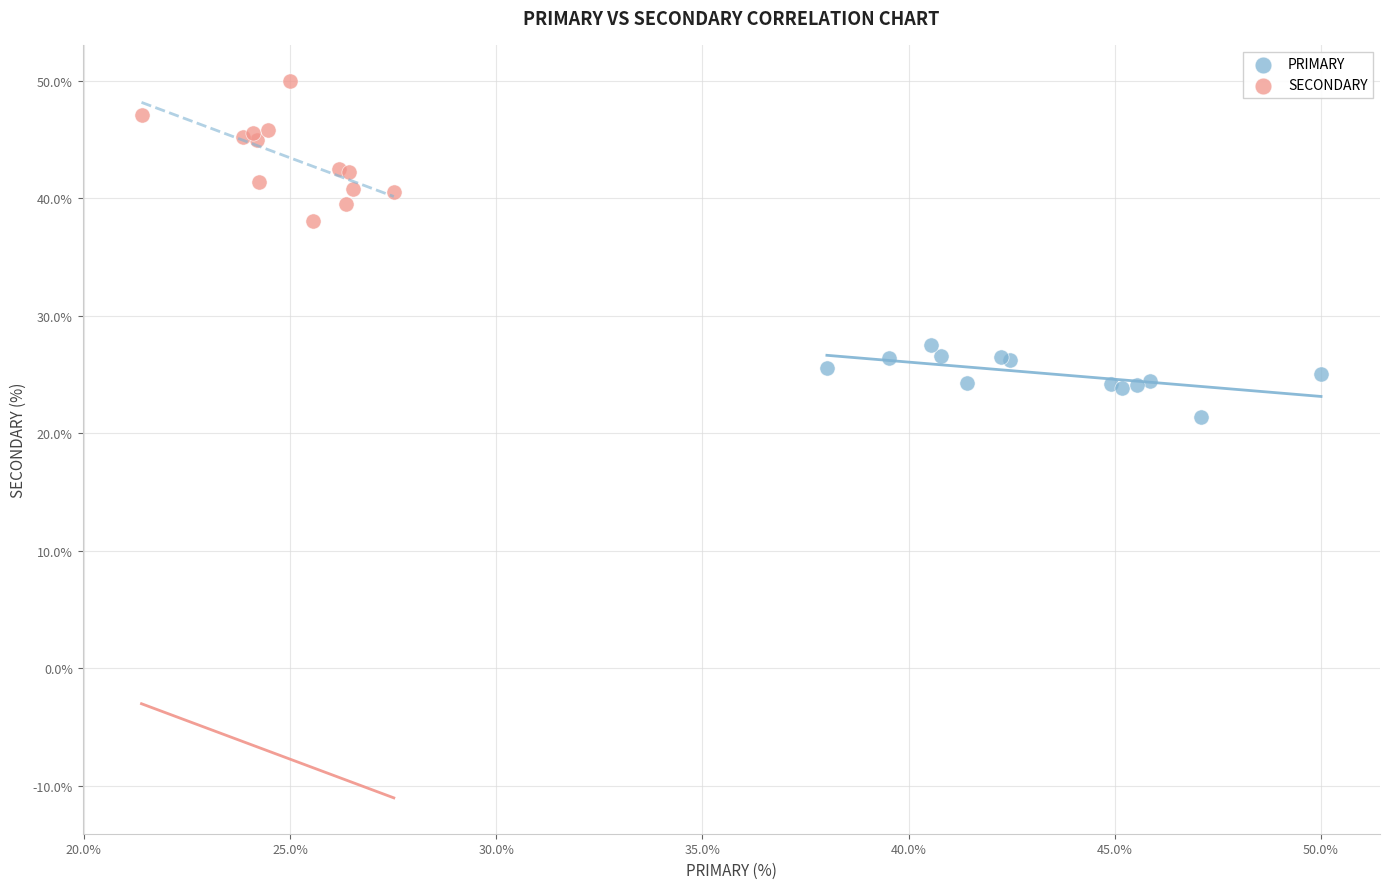

Which series reaches the minimum Y coordinate?

PRIMARY